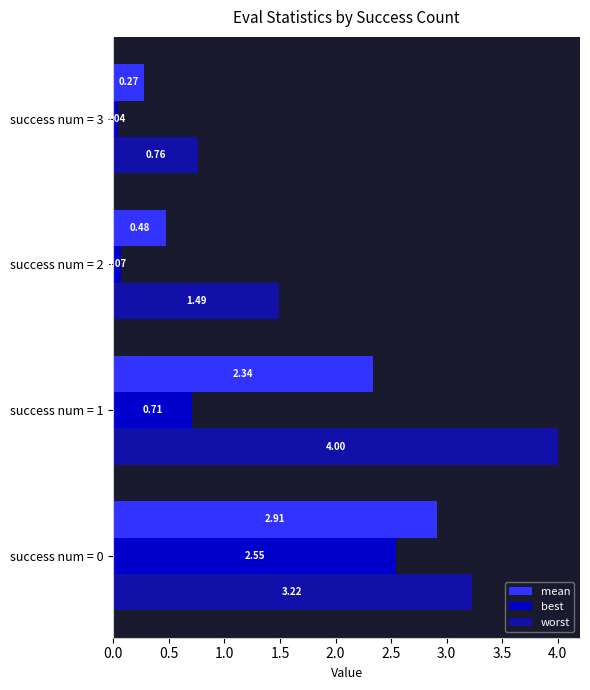

Which series has the largest total across all categories?

worst